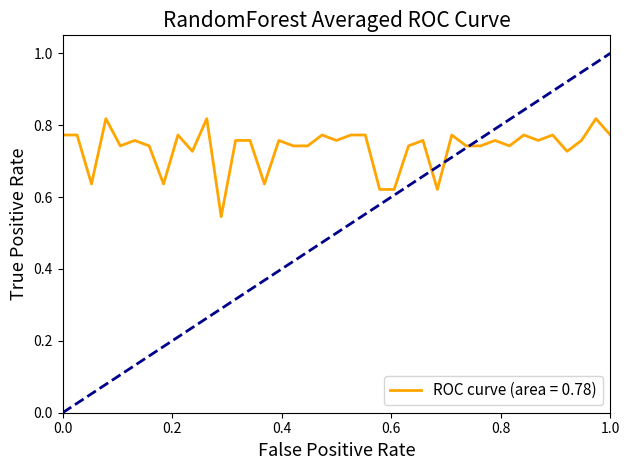

How many lines are shown in the chart?

1